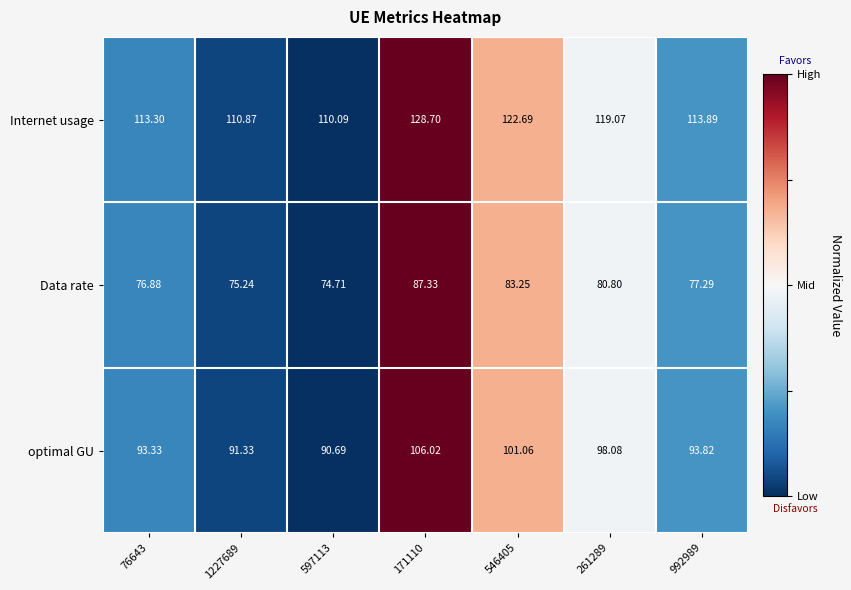

What is the maximum value shown in the chart?

128.7